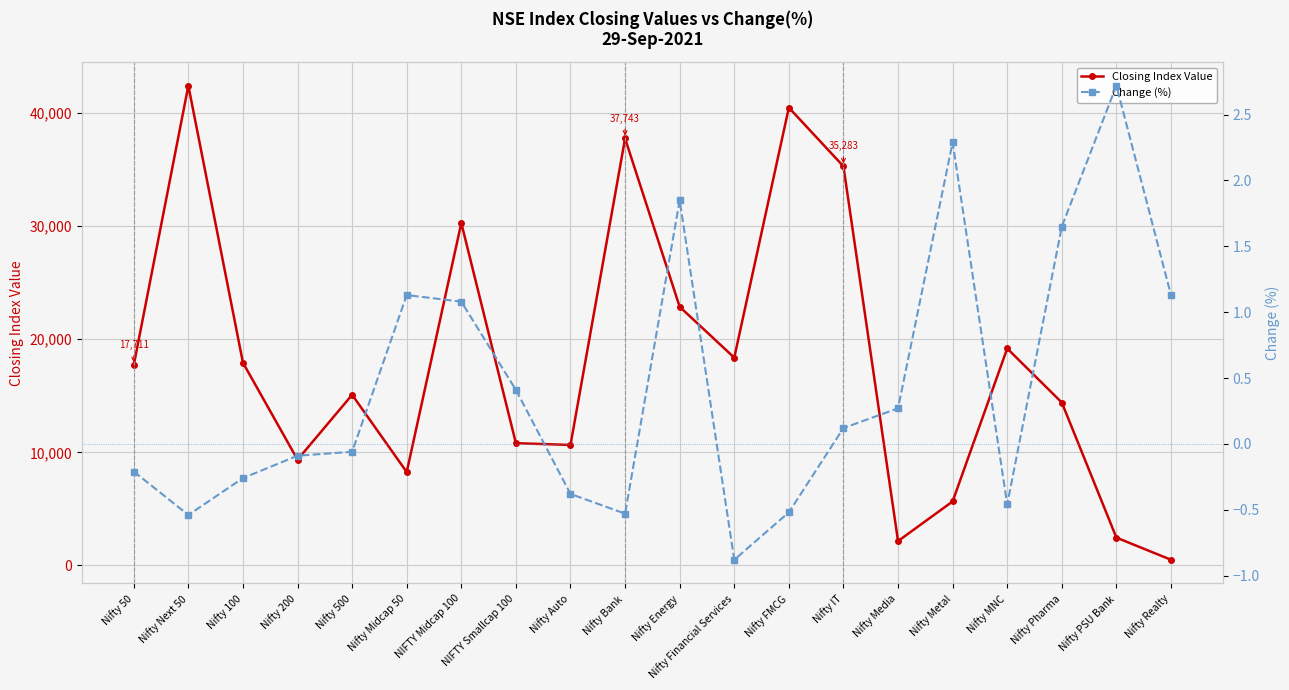

How many values in Change (%) are above zero?

10